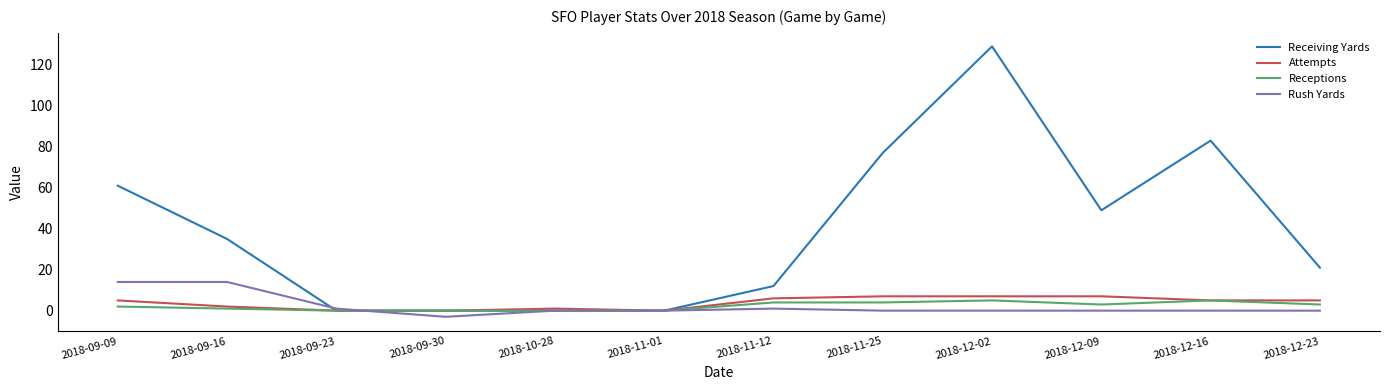

Reading left to right, extract all data points from this chart.

Receiving Yards: 2018-09-09=61	2018-09-16=35	2018-09-23=0	2018-09-30=0	2018-10-28=0	2018-11-01=0	2018-11-12=12	2018-11-25=77	2018-12-02=129	2018-12-09=49	2018-12-16=83	2018-12-23=21
Attempts: 2018-09-09=5	2018-09-16=2	2018-09-23=0	2018-09-30=0	2018-10-28=1	2018-11-01=0	2018-11-12=6	2018-11-25=7	2018-12-02=7	2018-12-09=7	2018-12-16=5	2018-12-23=5
Receptions: 2018-09-09=2	2018-09-16=1	2018-09-23=0	2018-09-30=0	2018-10-28=0	2018-11-01=0	2018-11-12=4	2018-11-25=4	2018-12-02=5	2018-12-09=3	2018-12-16=5	2018-12-23=3
Rush Yards: 2018-09-09=14	2018-09-16=14	2018-09-23=1	2018-09-30=-3	2018-10-28=0	2018-11-01=0	2018-11-12=1	2018-11-25=0	2018-12-02=0	2018-12-09=0	2018-12-16=0	2018-12-23=0